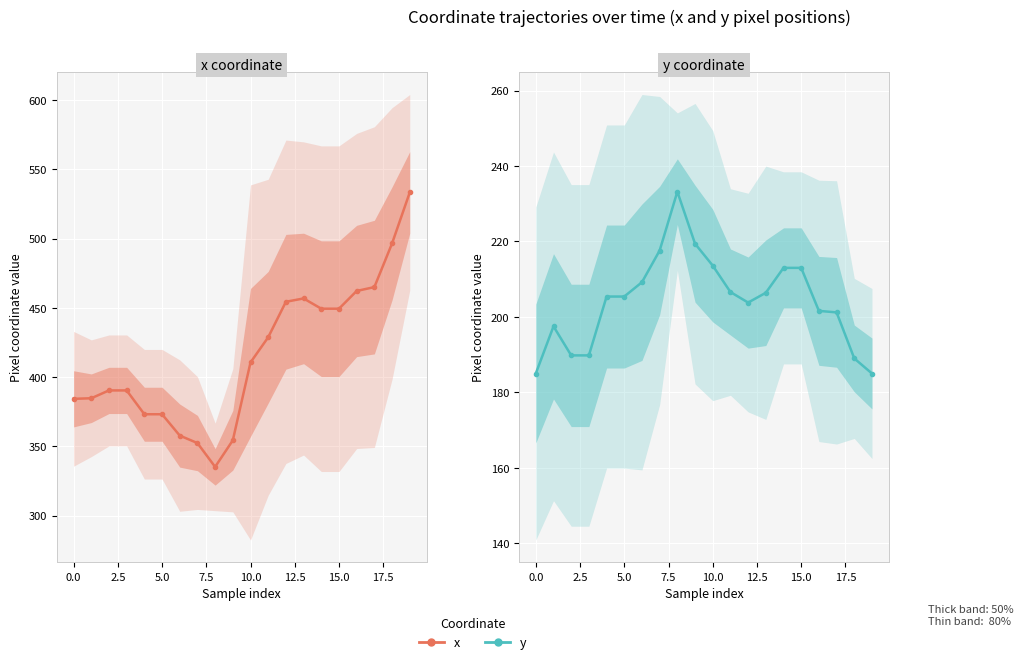

What is the average value of the x series?

415.1